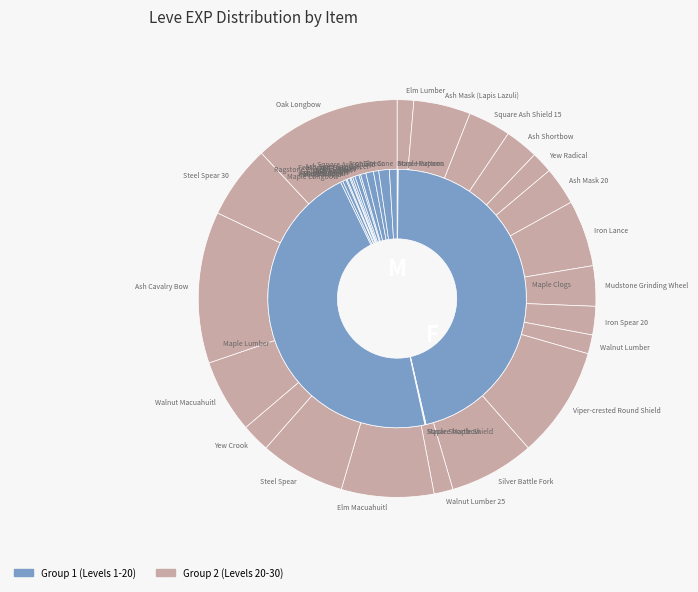

Is Maple Shortbow the majority of the pie?

No